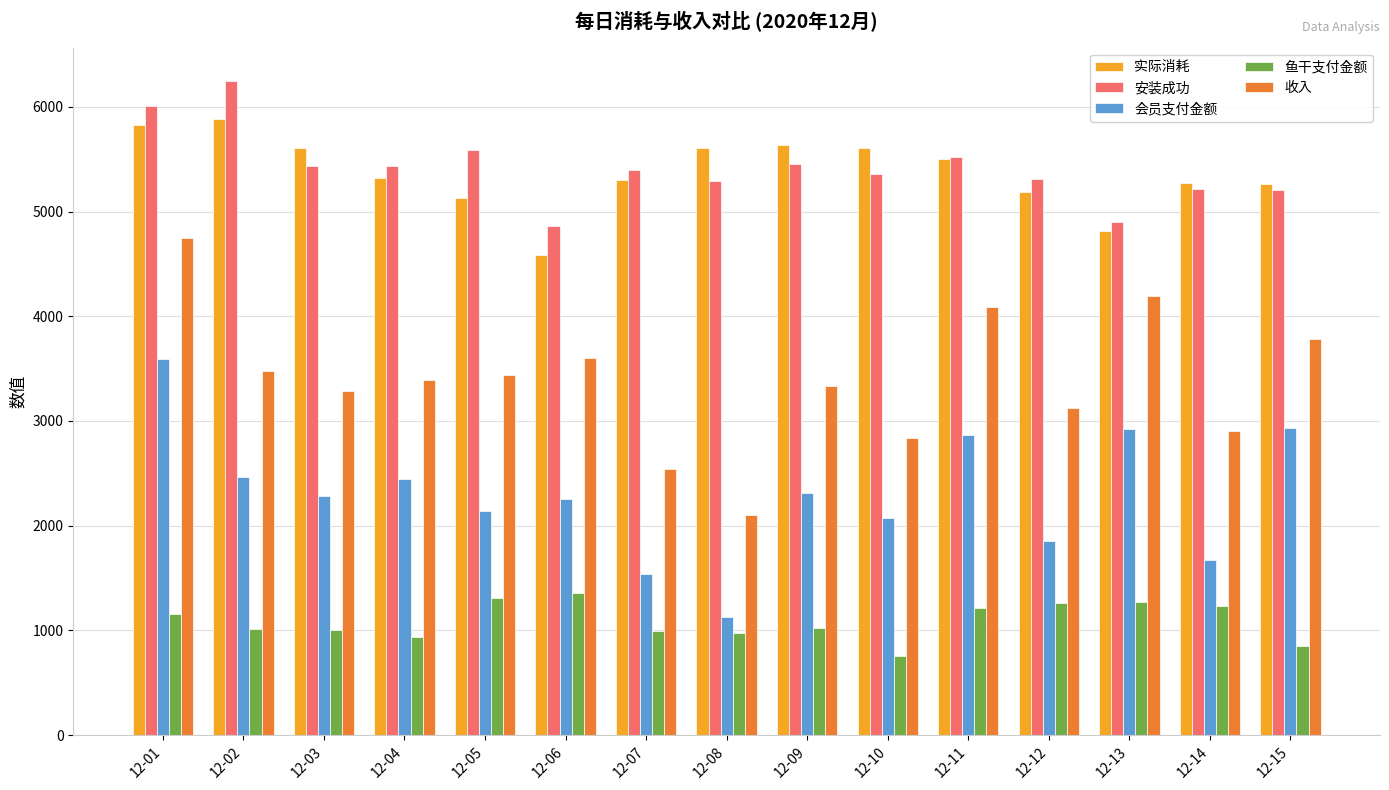

Rank the series by their maximum value, from lowest to highest.

鱼干支付金额, 会员支付金额, 收入, 实际消耗, 安装成功